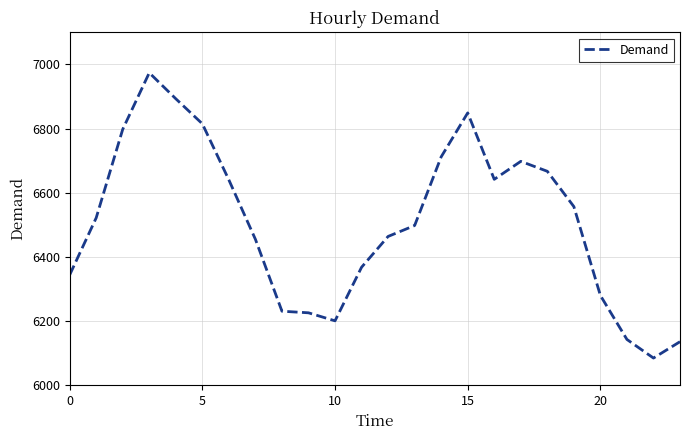

What is the difference between the maximum and minimum values?

889